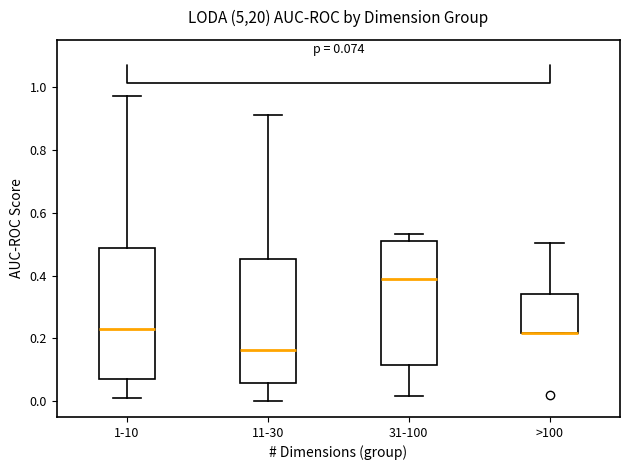

Comparing the boxes themselves (not the whiskers), which one is the tallest?

1-10